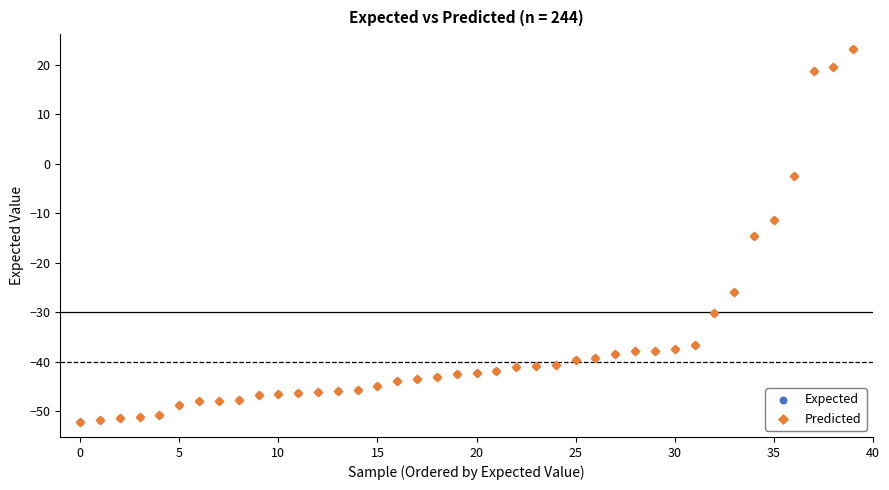

What are all the series names shown in the legend?

Expected, Predicted